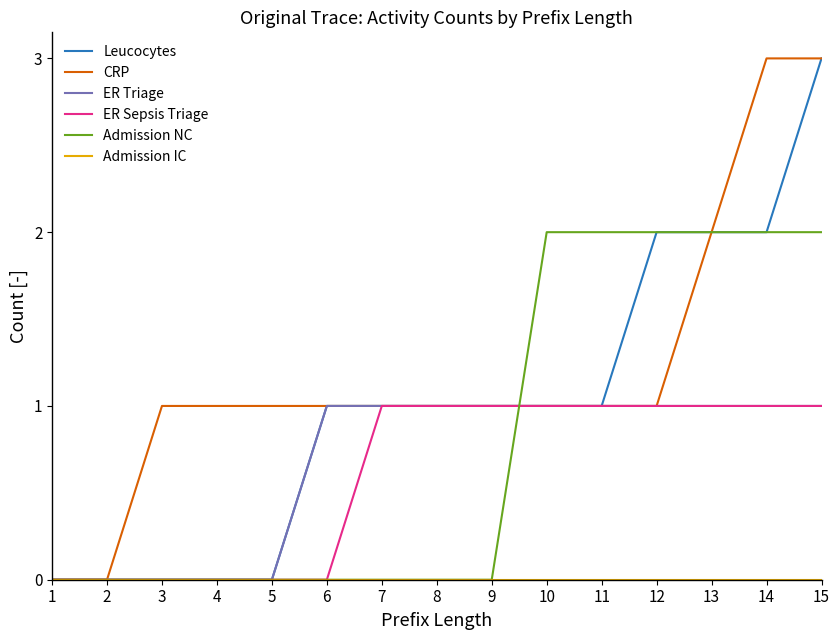

Which series has the largest total across all categories?

CRP